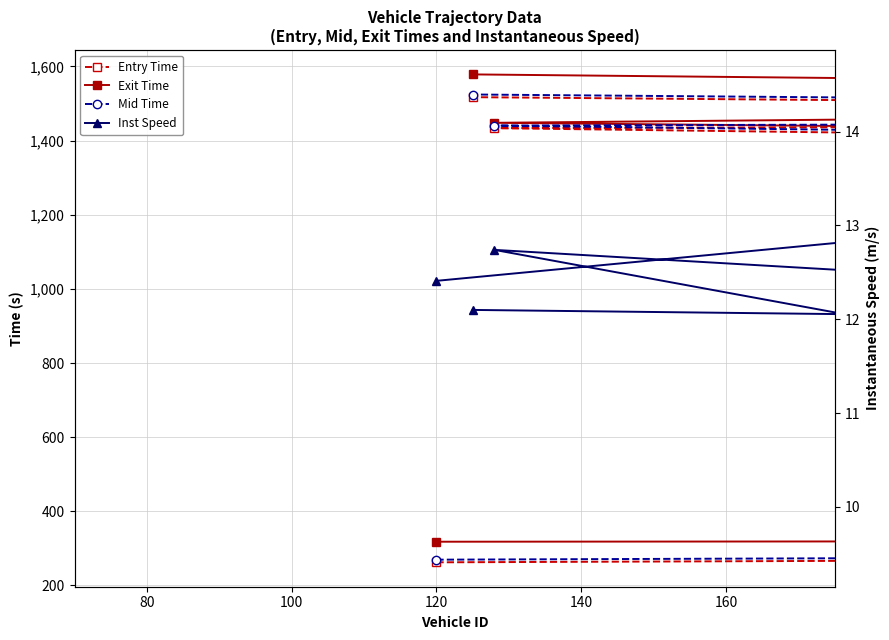

What are all the series names shown in the legend?

Entry Time, Exit Time, Mid Time, Inst Speed